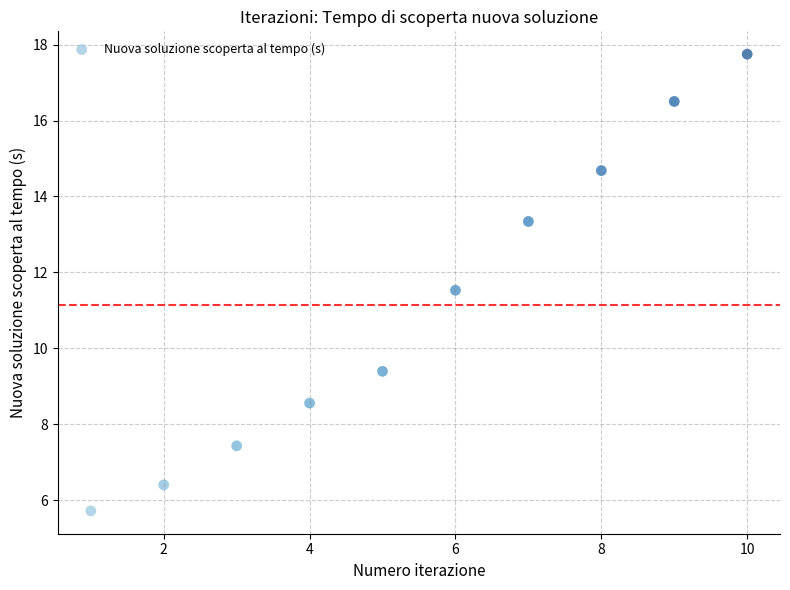

What Y value in the scatter plot is closest to 11?

11.5